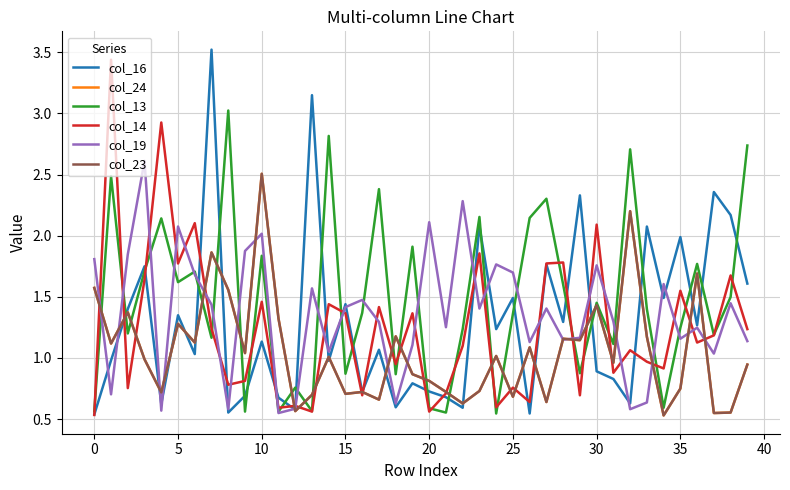

Is this an area chart (filled region under the line)?

No